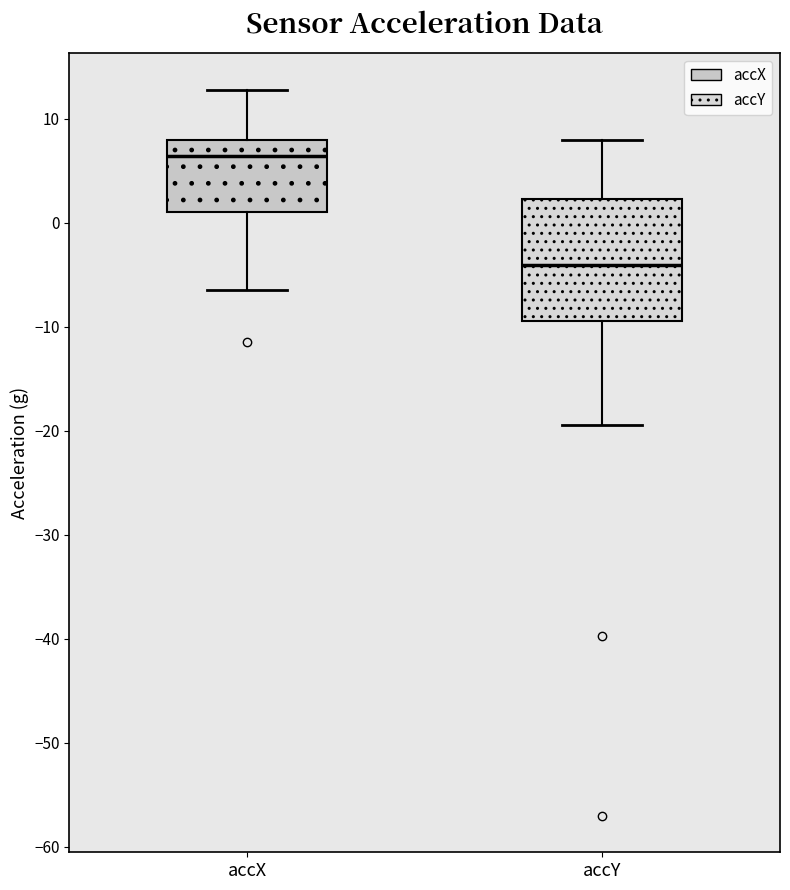

Where is the lower edge of the box for accX on the y-axis? The values are not printed on the chart, so give them approximately, as read against the axis.

1